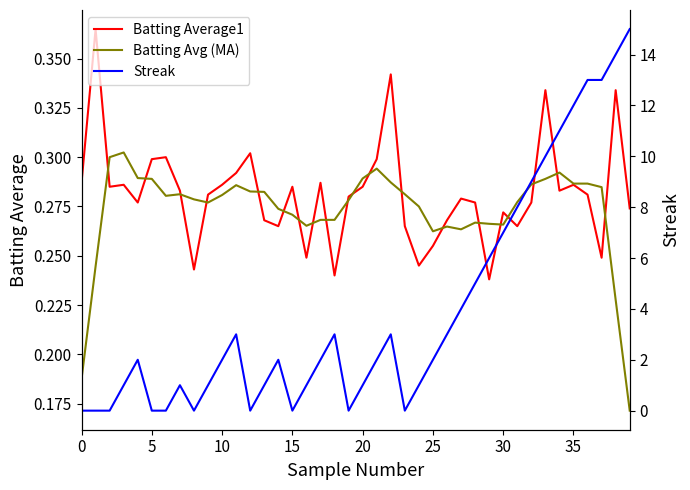

How many lines are shown in the chart?

3